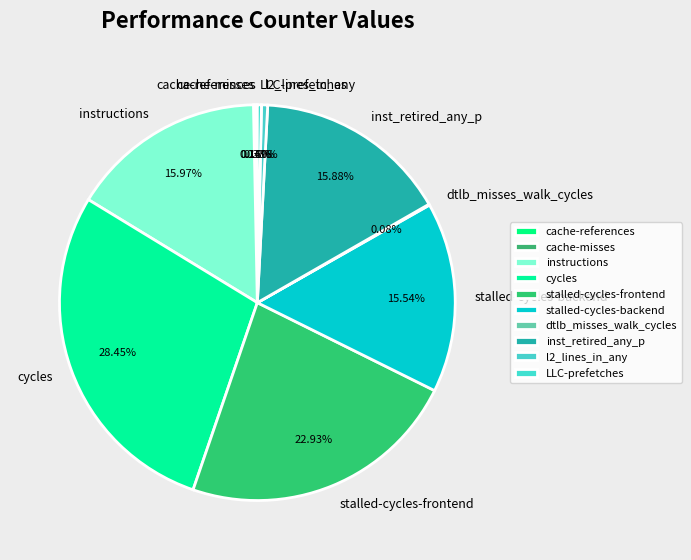

Approximately how many times larger is the value at cycles compared to stalled-cycles-frontend?

1.2